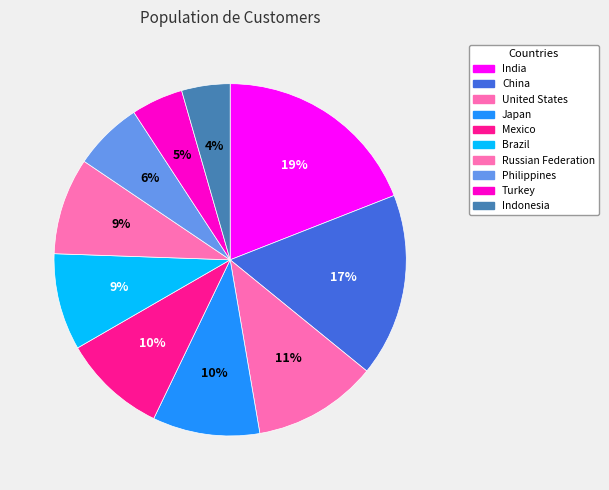

Count the number of slices in the pie.

10